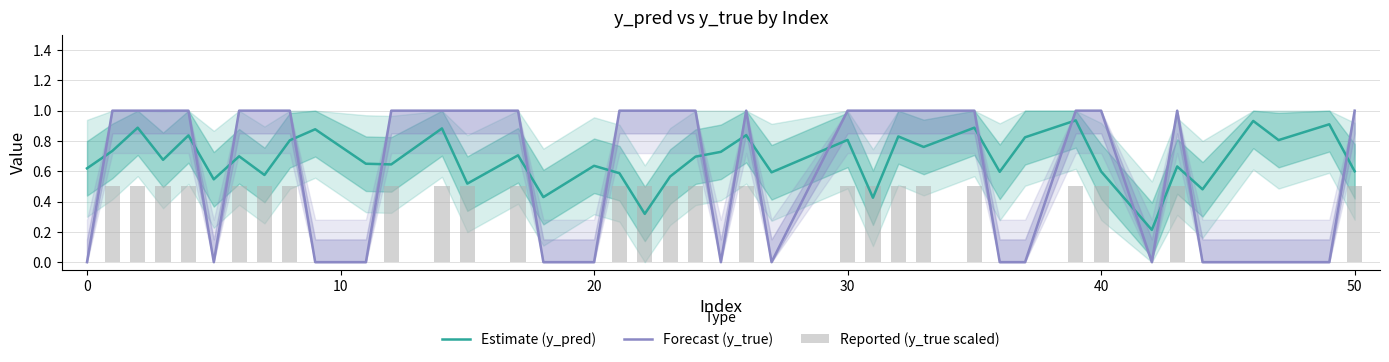

Which series has the largest total across all categories?

Estimate (y_pred)